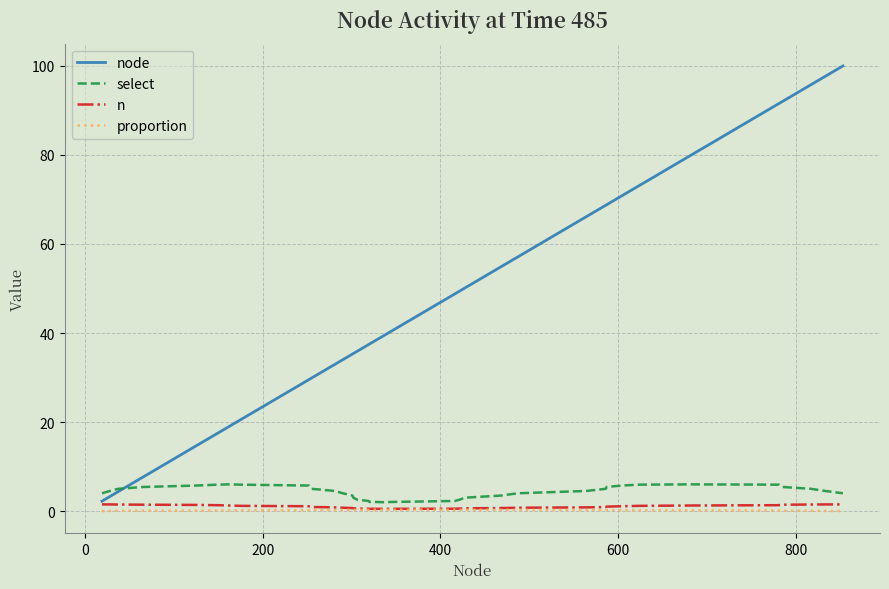

What is the greatest value displayed?

100.0